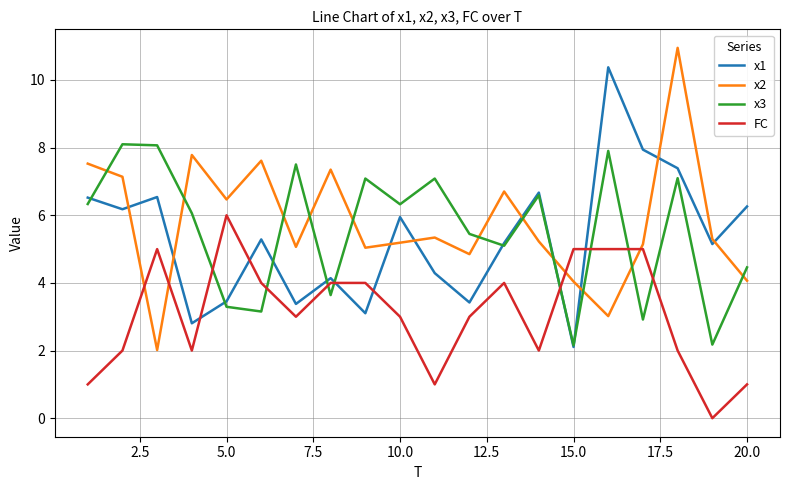

What are all the series names shown in the legend?

x1, x2, x3, FC